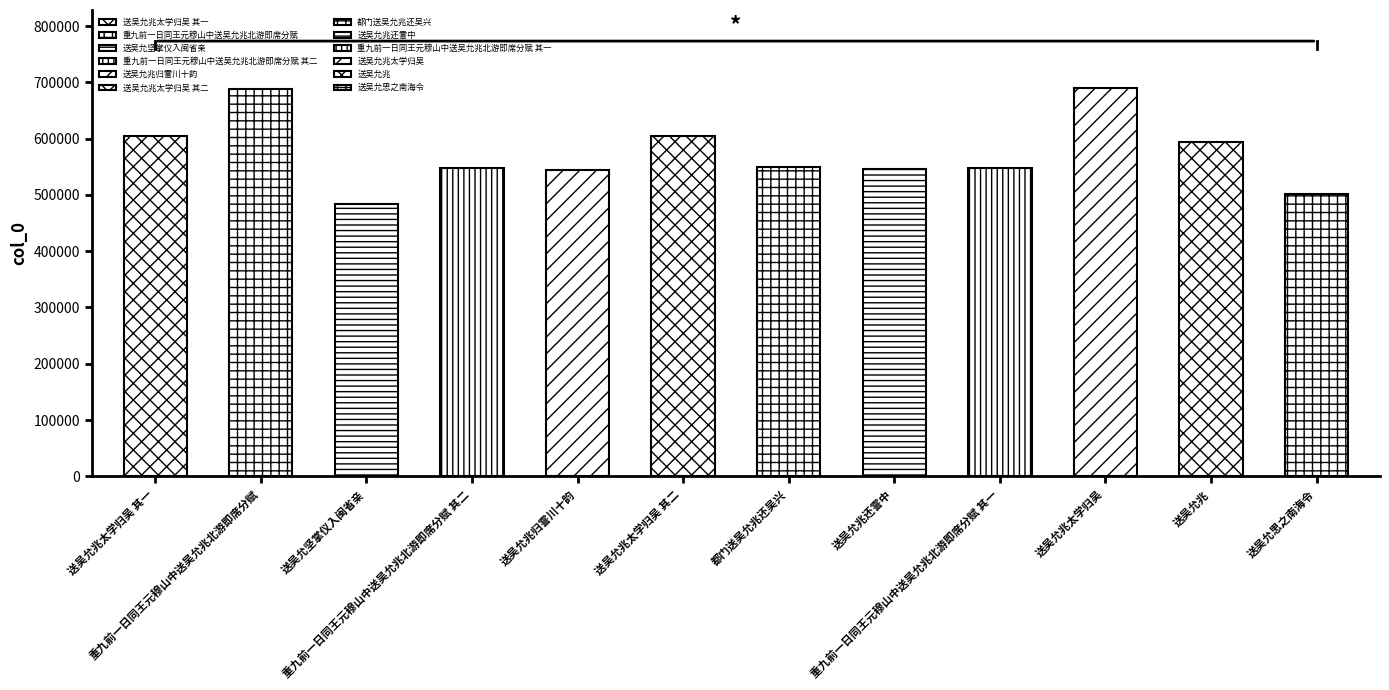

What is the maximum value shown in the chart?

690492